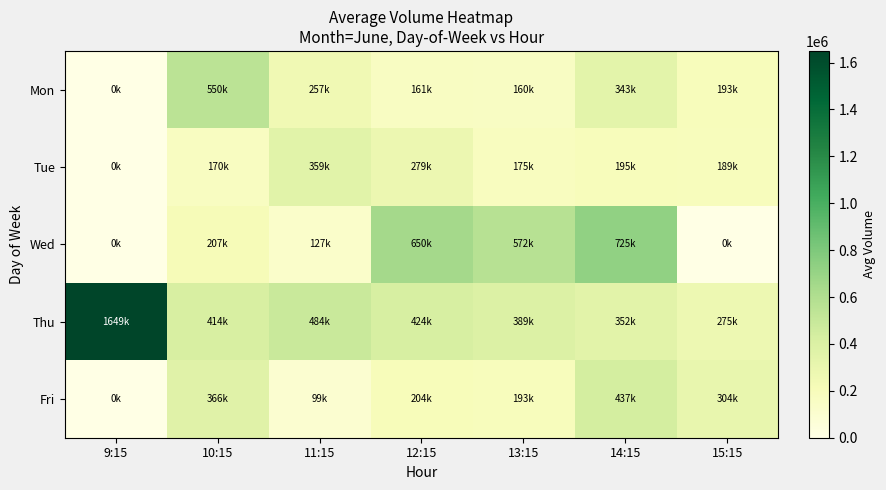

What is the total value across all series at 11:15?

1329013.0